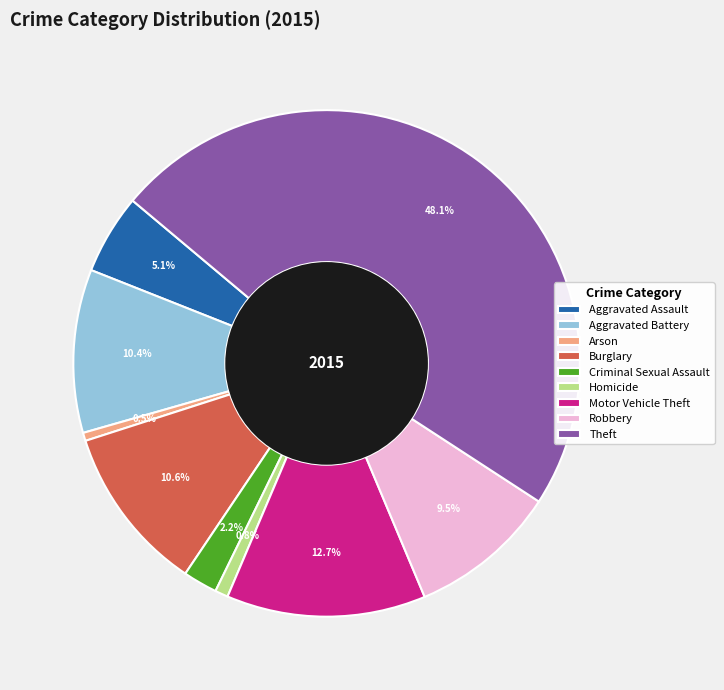

To the nearest percent, what percentage of the pie is Theft?

48%